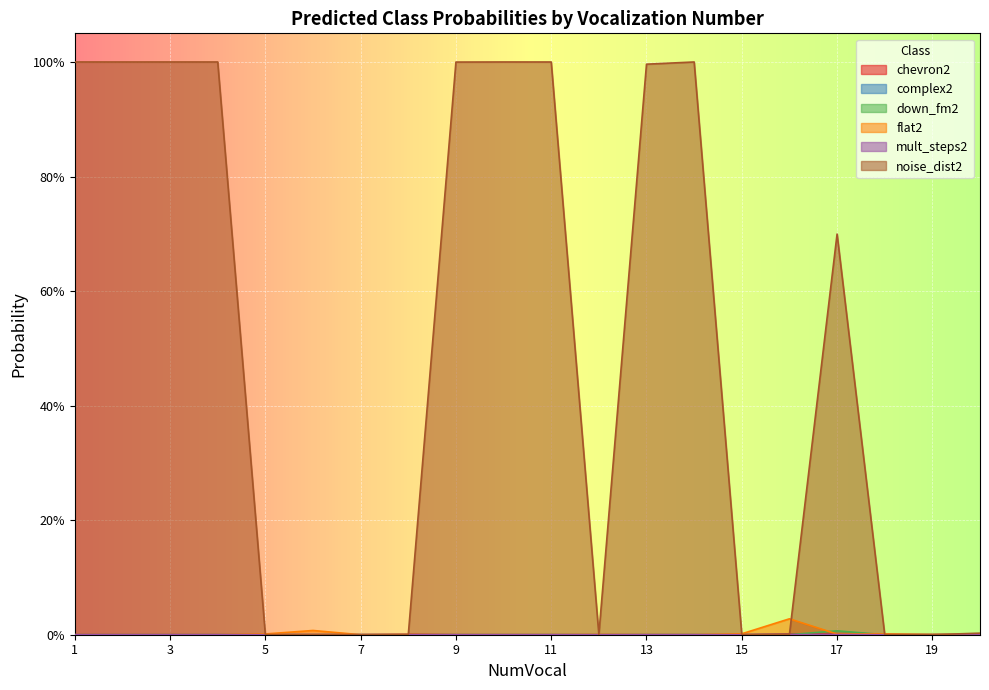

Which series has the largest total across all categories?

noise_dist2